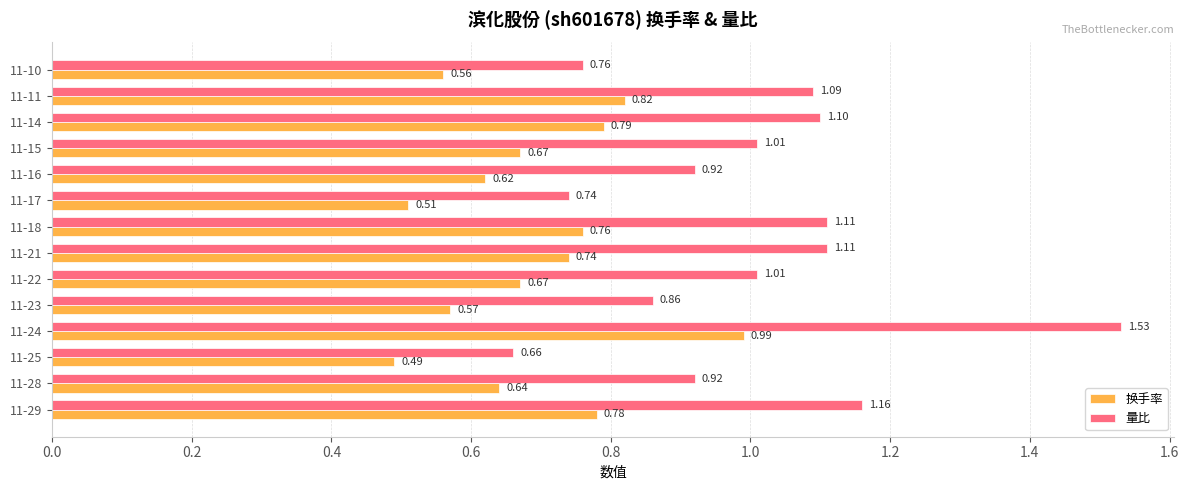

At which category is the sum across all series the highest?

11-24